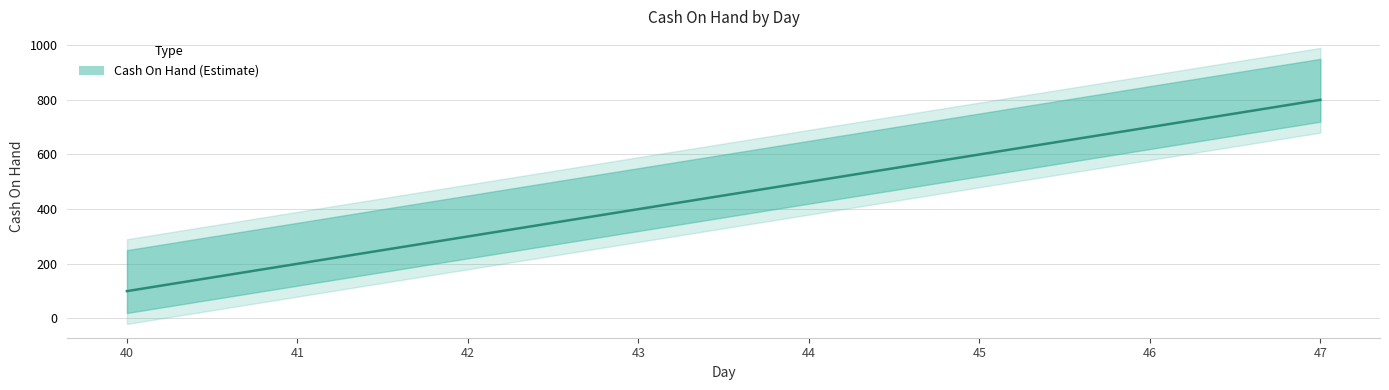

How many values are between 300 and 700?

5